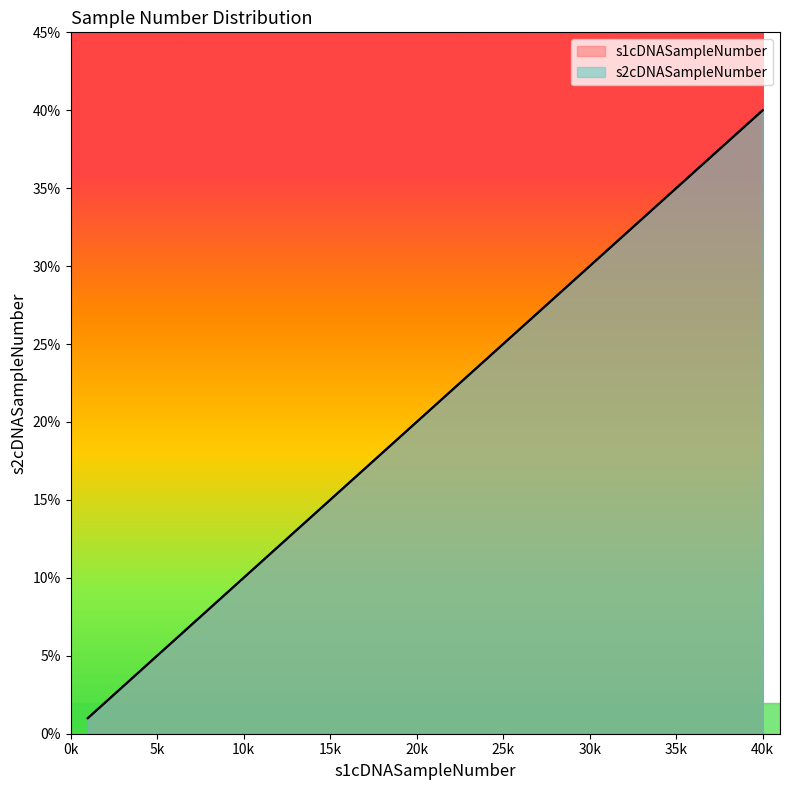

True or false: s2cDNASampleNumber has more than 2 interior local peaks.

False